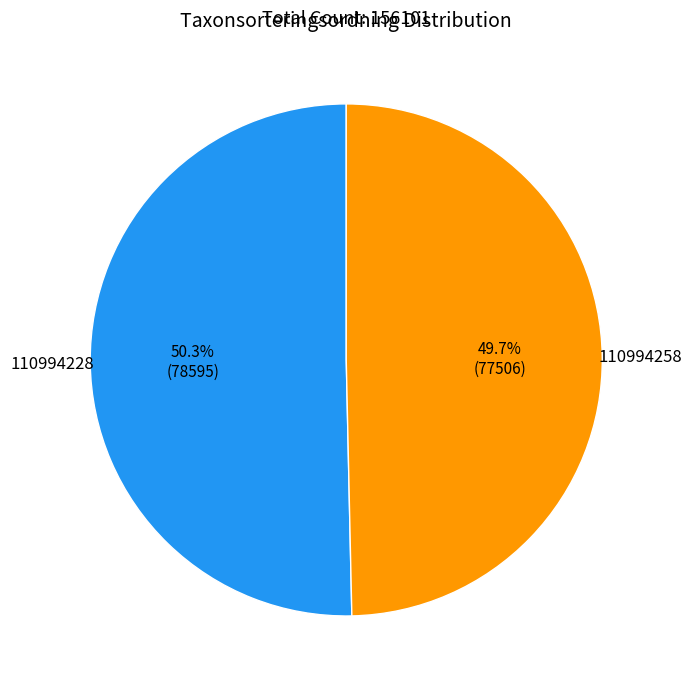

Count the number of slices in the pie.

2